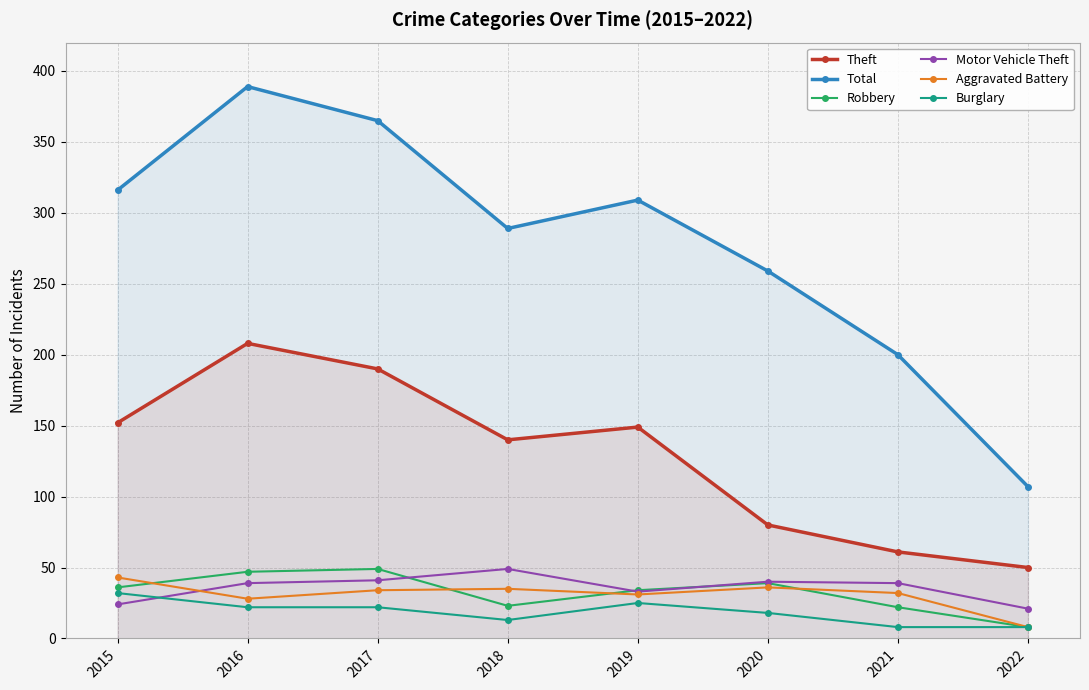

What is the sum of the Theft values at 2016 and 2020?

288